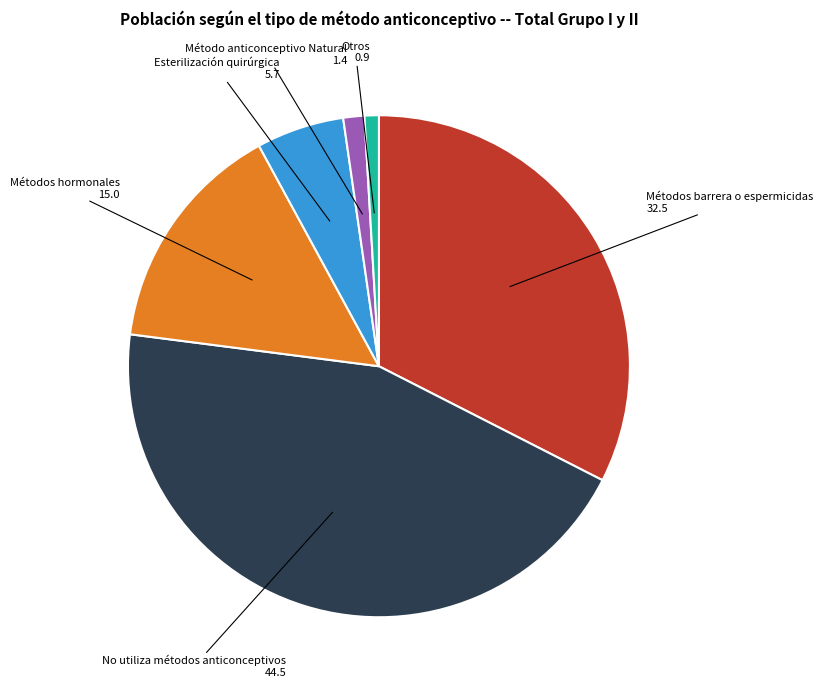

Is there a majority slice in this chart?

No